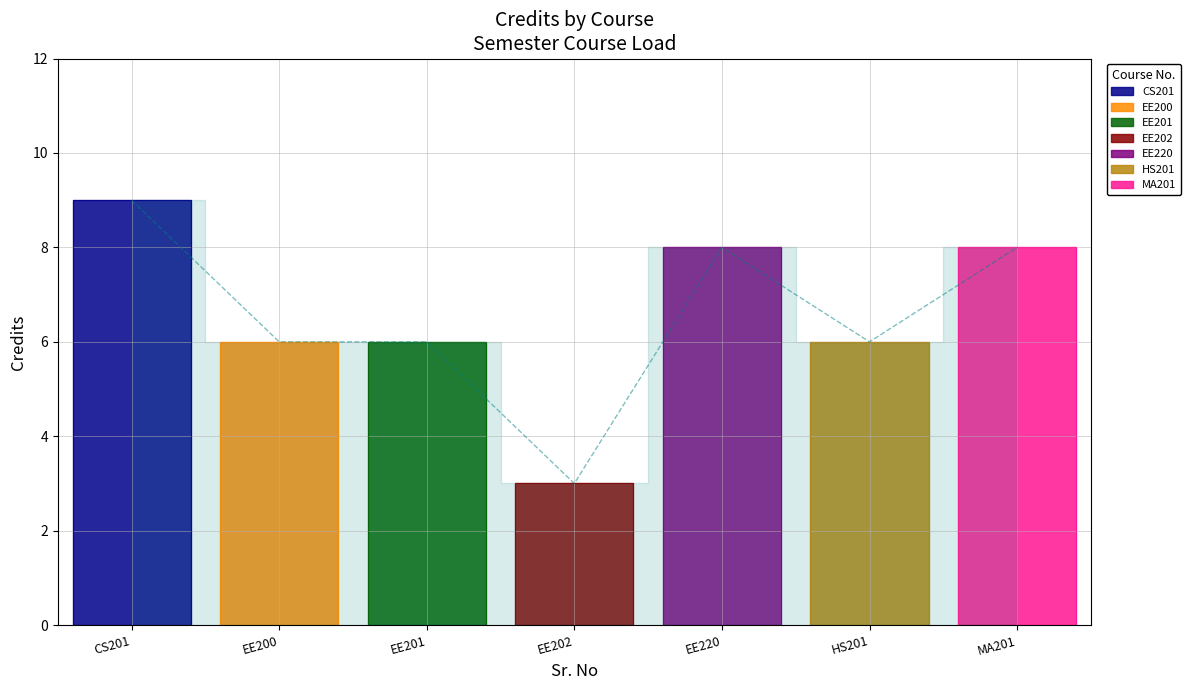

Where is the first local minimum?

EE202